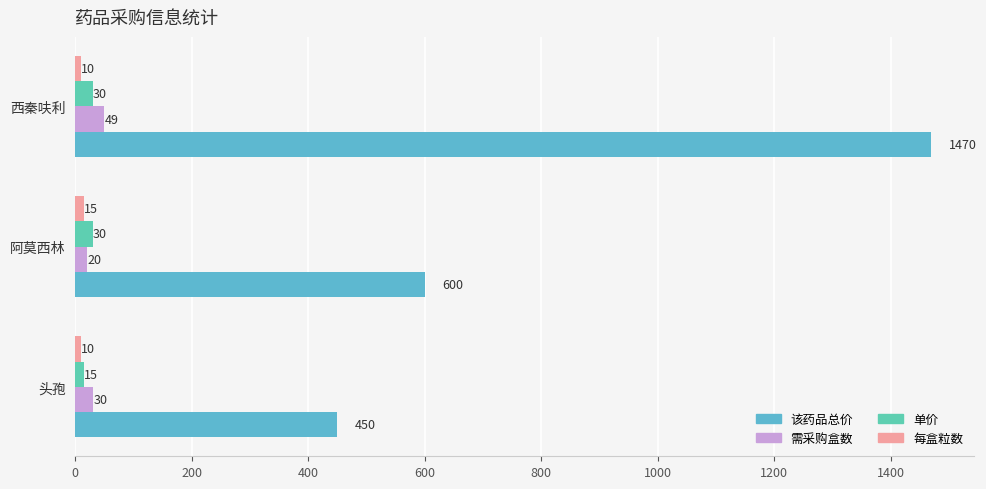

How many series are shown in this chart?

4